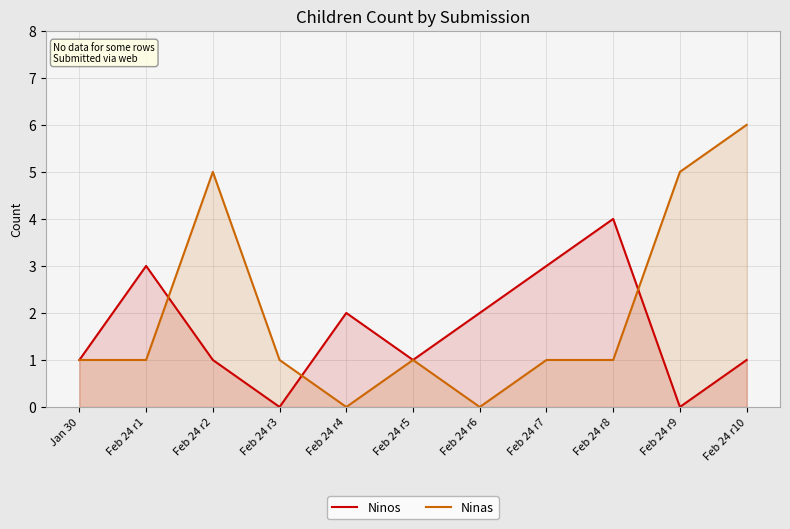

Read the Ninas value at Feb 24 r7.

1